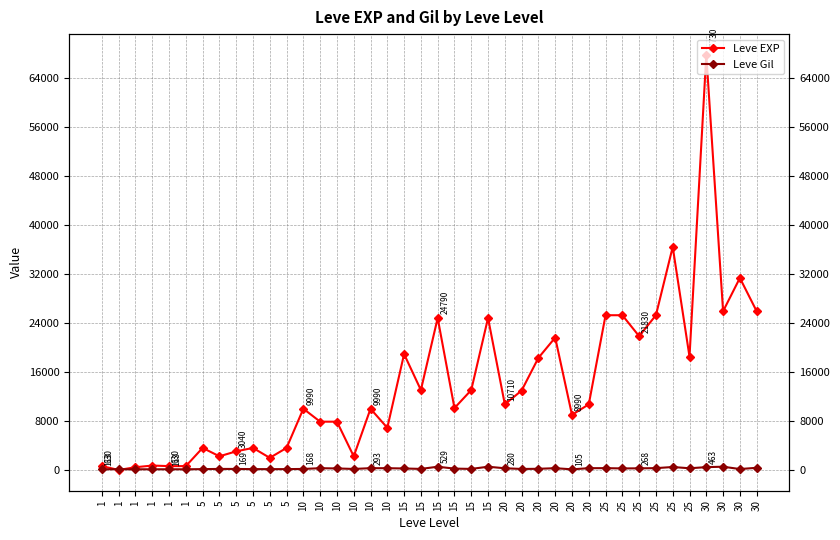

True or false: Leve Gil has more than 1 points higher than both neighbors.

True